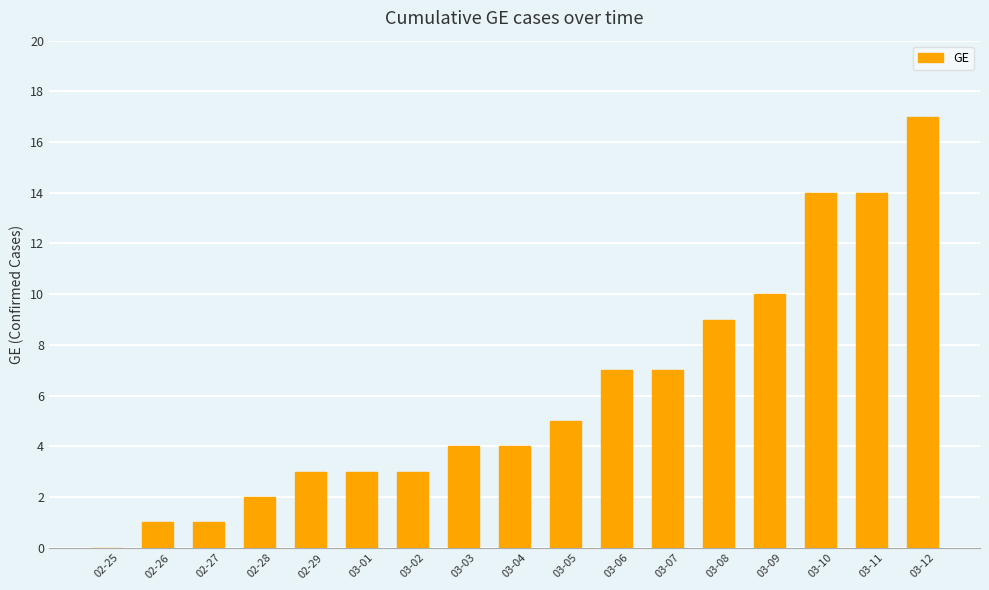

Count the number of data series in this chart.

1